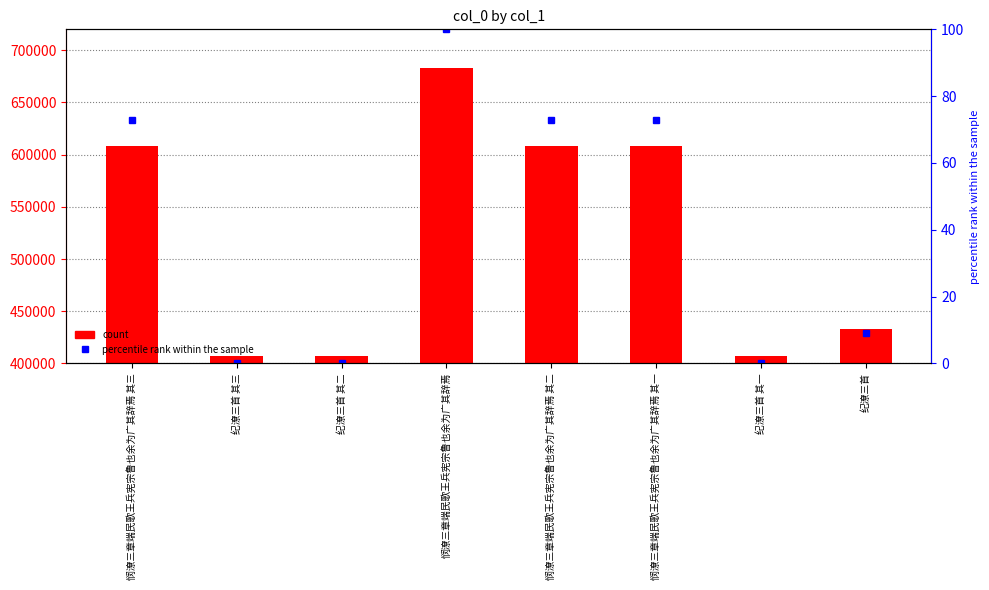

How many values in the col_0 series are below 608135?

4